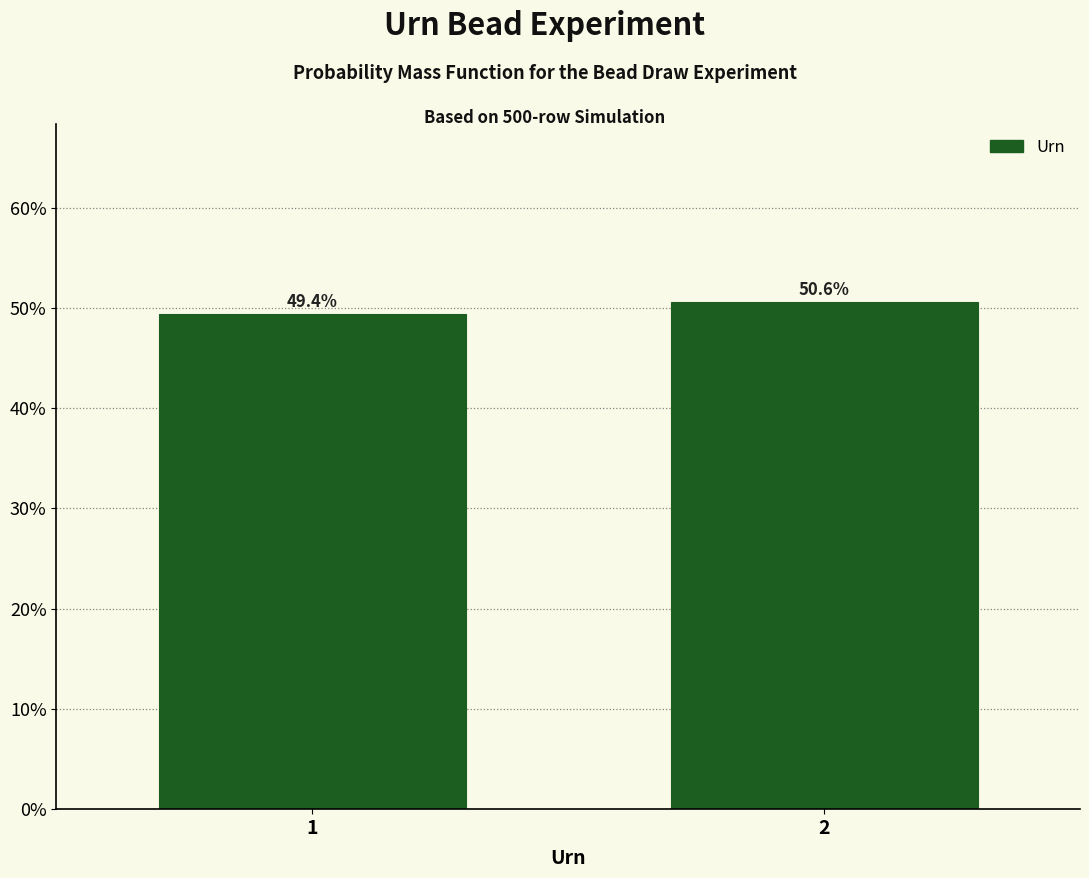

Reading right to left, extract all data points from this chart.

2=50.6	1=49.4